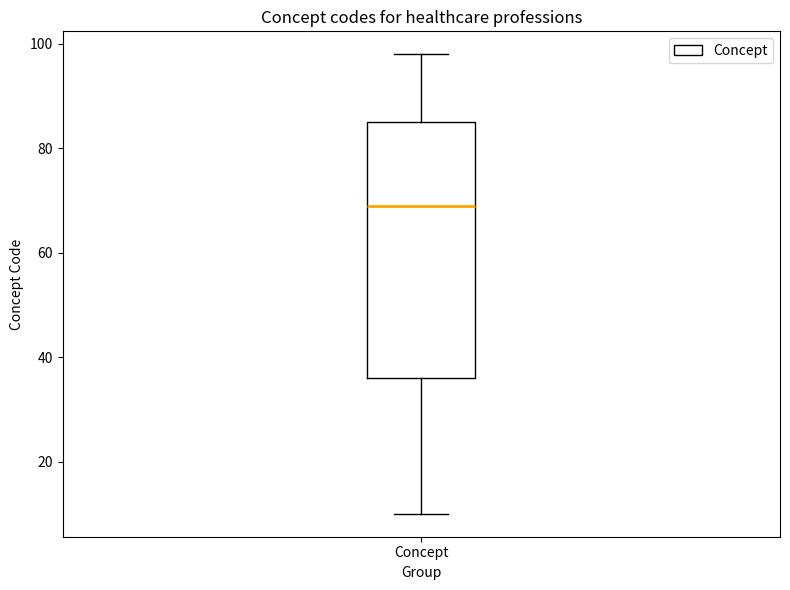

Transcribe this box plot: give where the median line is, the range the box spans, and where the two whiskers end, as read against the y-axis. The values are not printed on the chart, so give them approximately, as read against the axis.

median 70, box 36 to 86, whiskers 10 to 98